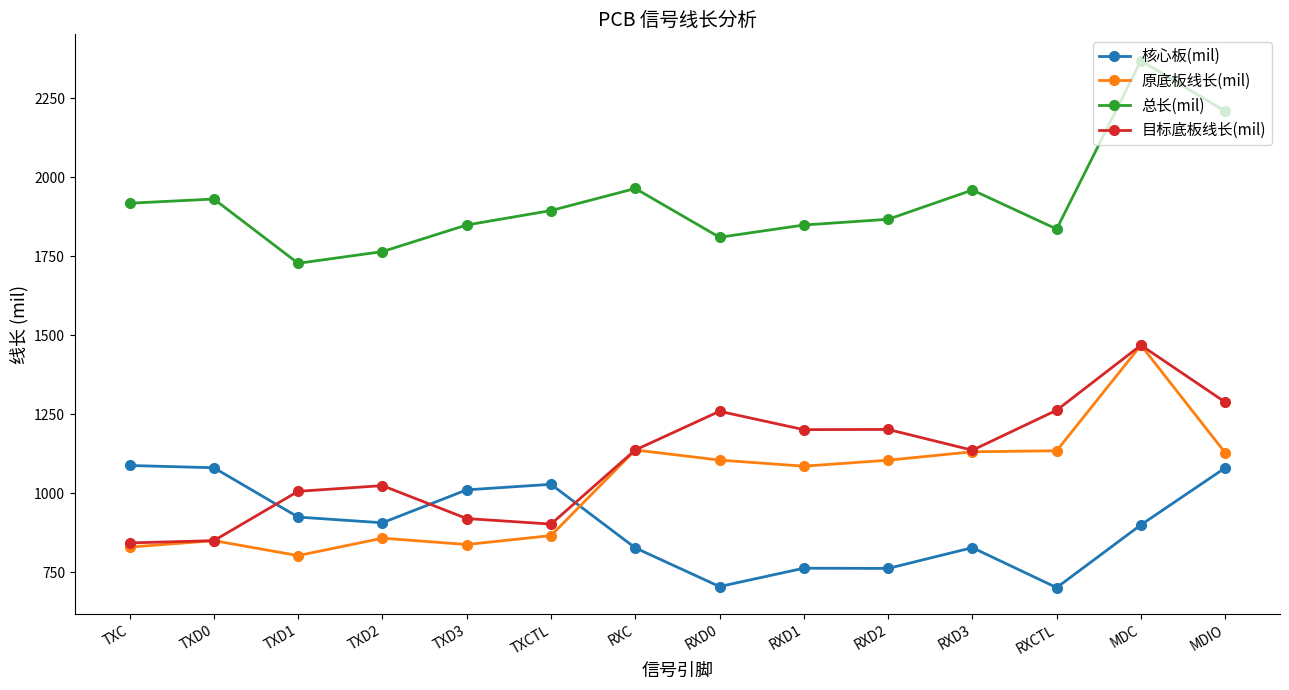

True or false: 目标底板线长(mil) and 总长(mil) intersect in this chart.

False